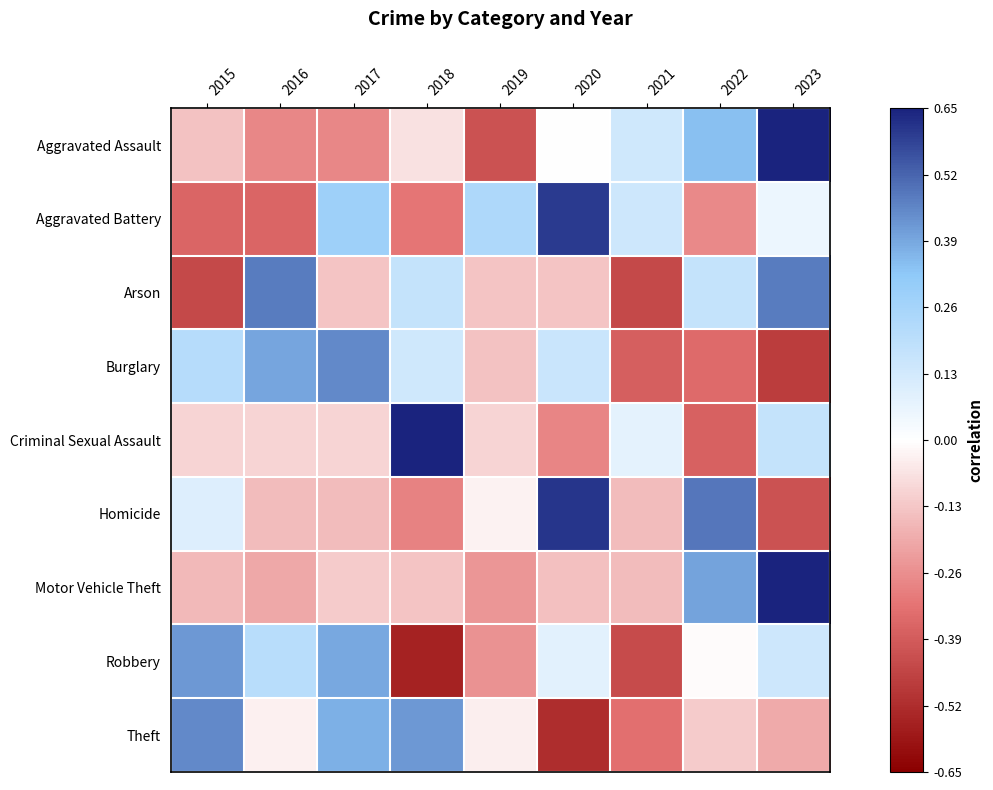

Which series changed the most between 2016 and 2019?

Arson